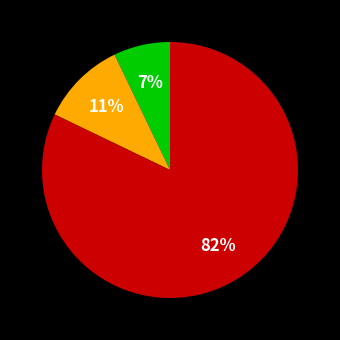

To the nearest percent, what is the difference between the largest and smallest slice percentages?

75%